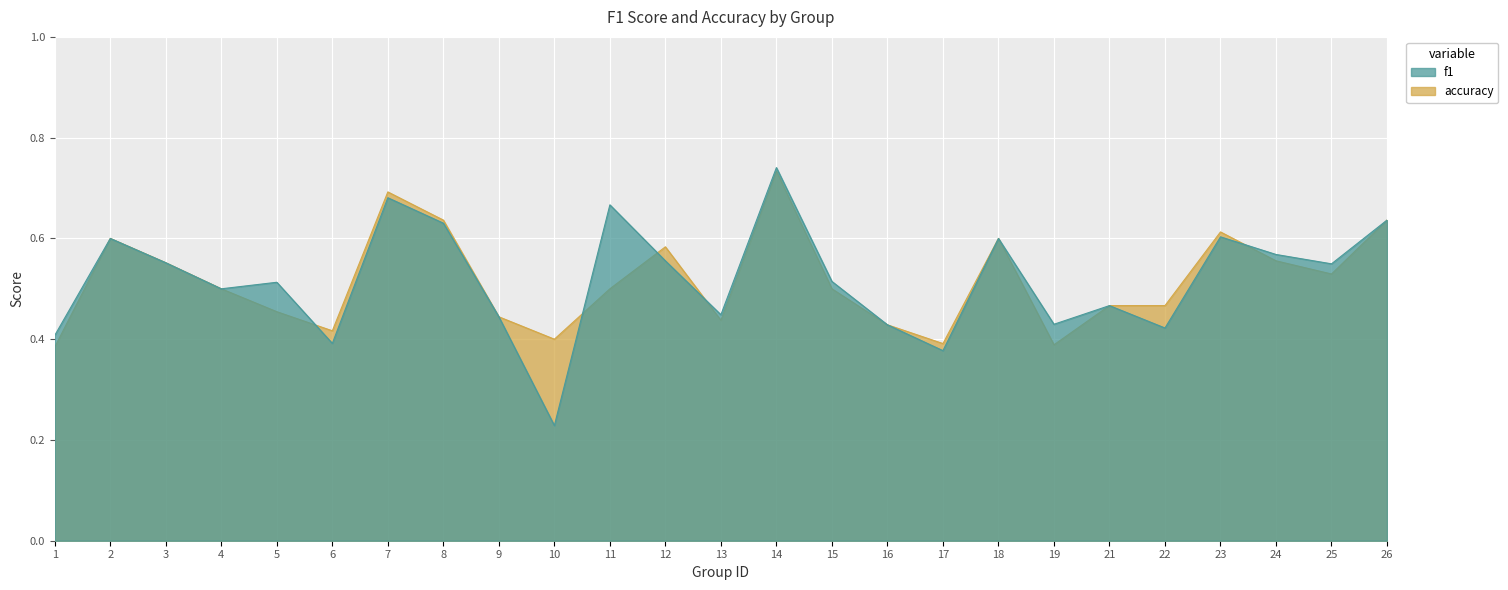

What is the value of the accuracy point at the 7th from the left?

0.7